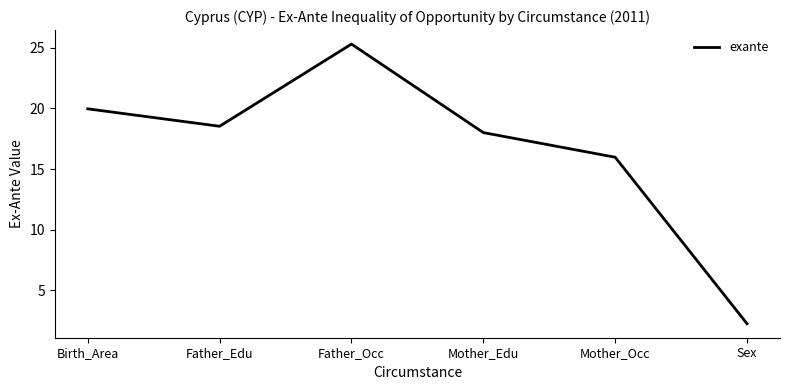

What is the sum of the values at Sex and Mother_Edu?

20.2